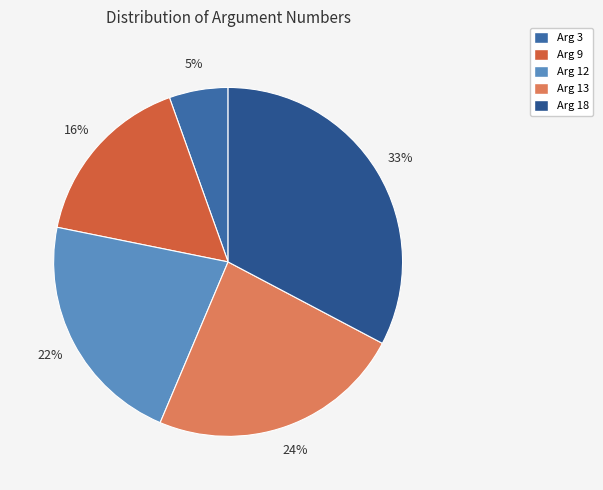

To the nearest percent, what is the difference between the Arg 12 and Arg 13 slice percentages?

2%